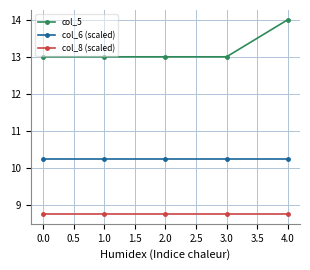

Rank the series at 1.0 from lowest to highest value.

col_8 (scaled), col_6 (scaled), col_5